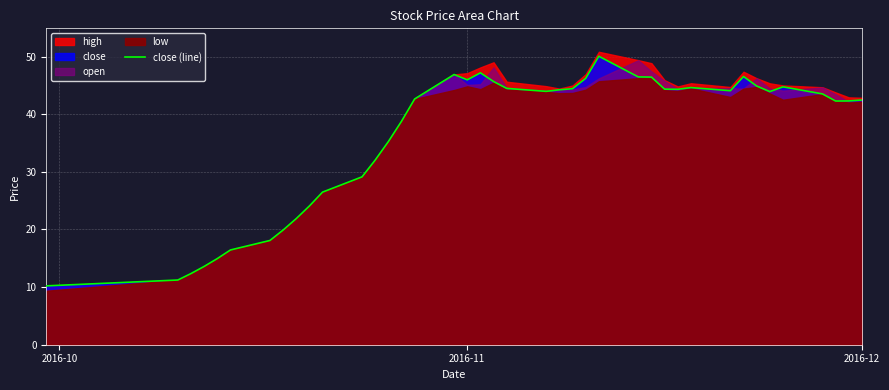

What is the minimum value for close (line)?

10.2